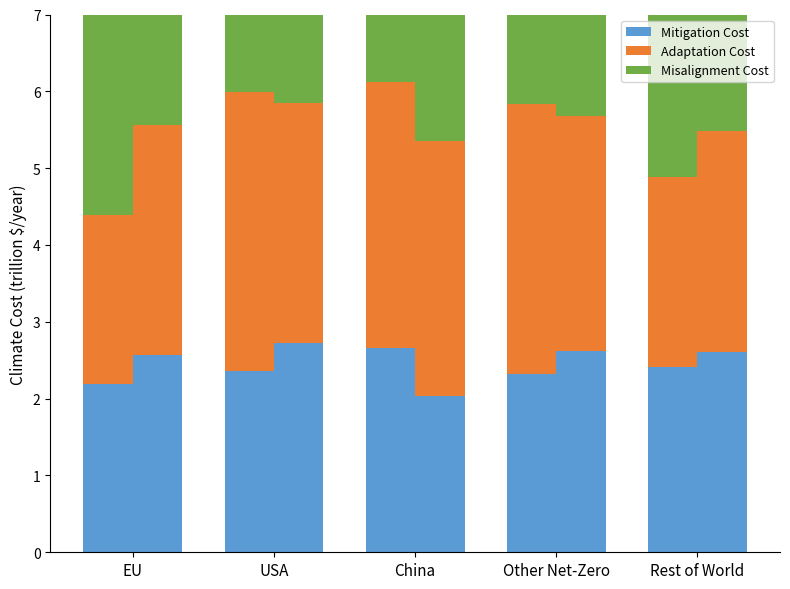

How many values in the Misalignment Cost series are below 4?

2